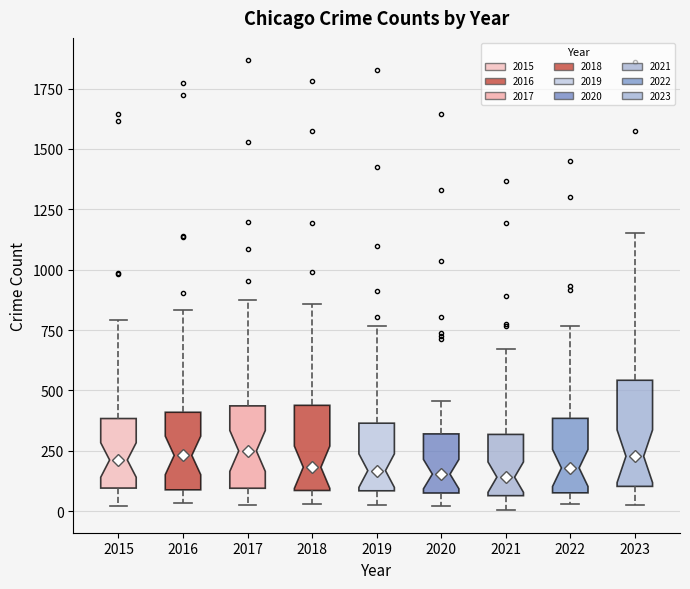

Where does the median line of the box at x = 2015 sit on the y-axis? The values are not printed on the chart, so give them approximately, as read against the axis.

200